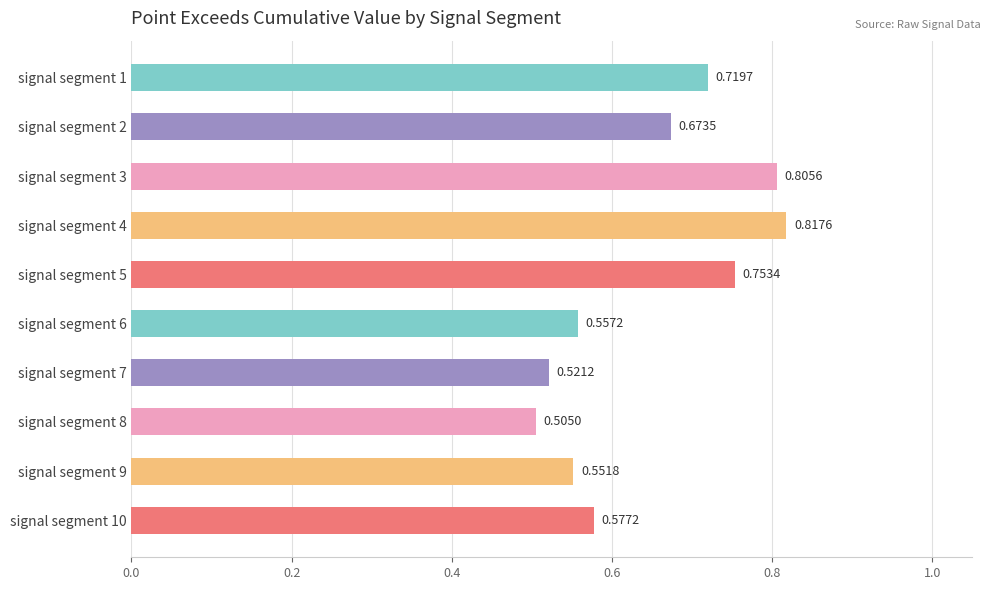

Rank the categories by value from highest to lowest.

signal segment 4, signal segment 3, signal segment 5, signal segment 1, signal segment 2, signal segment 10, signal segment 6, signal segment 9, signal segment 7, signal segment 8